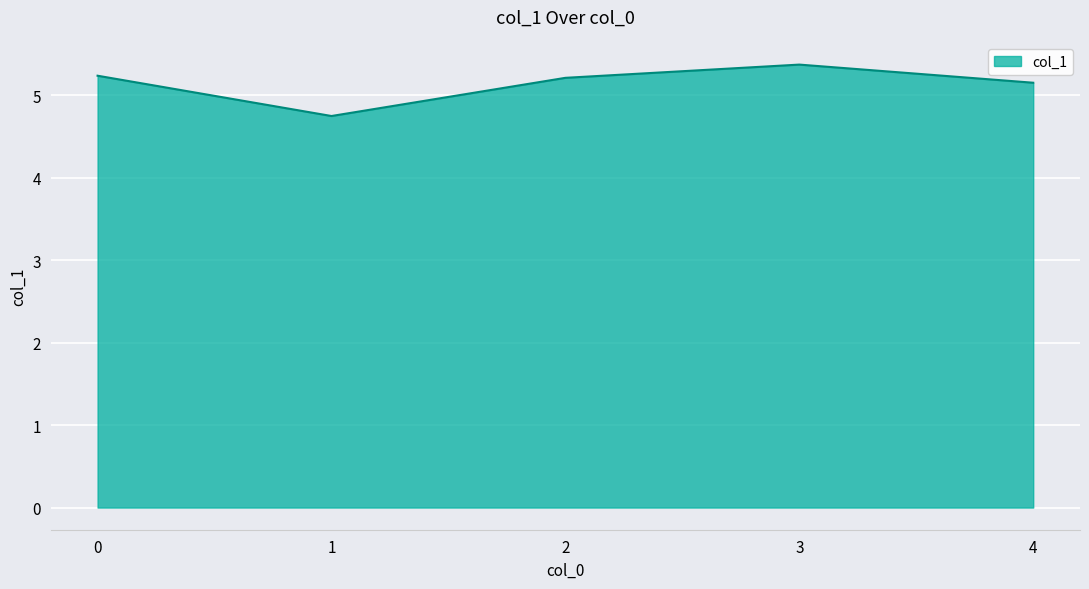

The chart shows a value of 9.2 at 4. True or false?

False